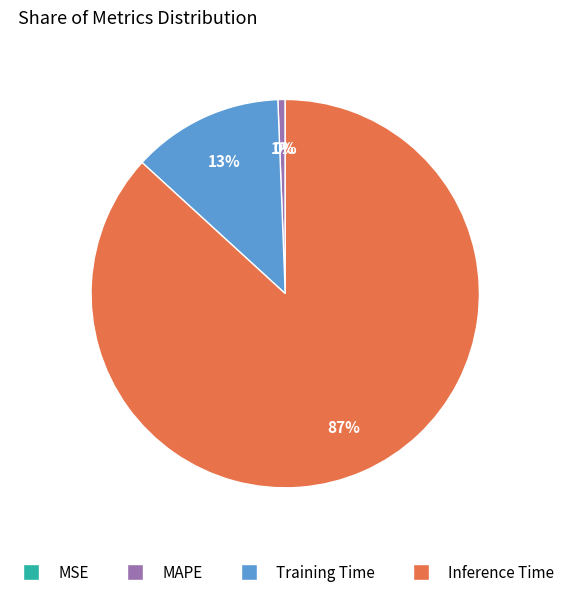

Which category accounts for the majority?

Inference Time